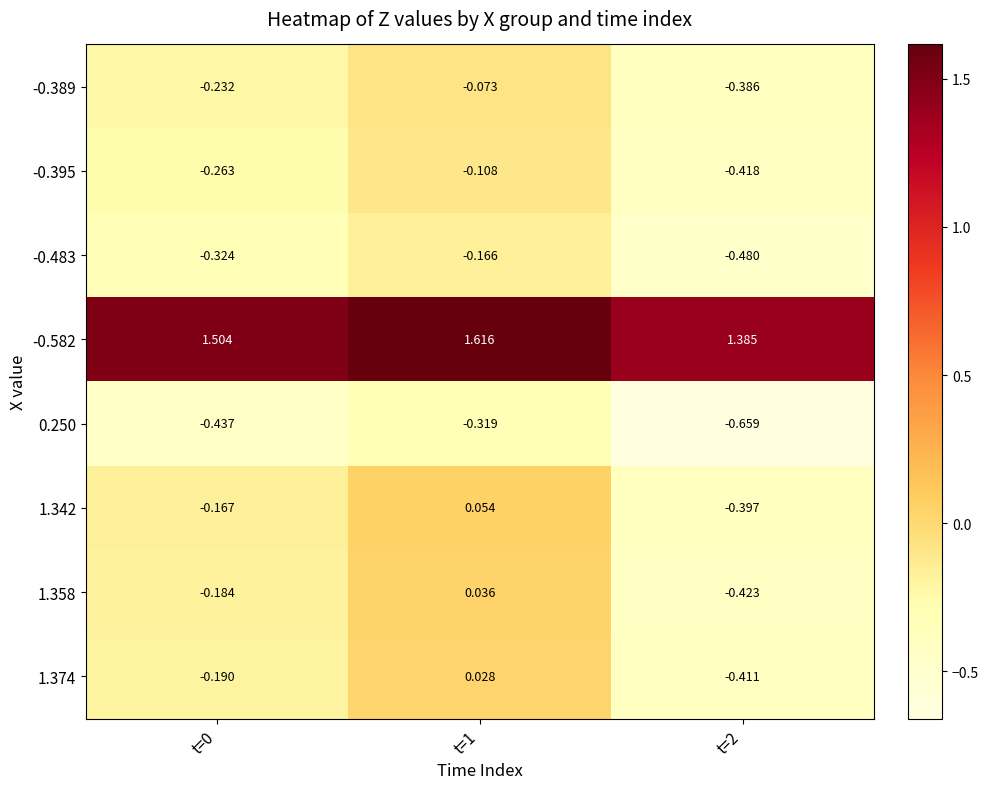

At which category does the chart reach its minimum across all series?

t=2